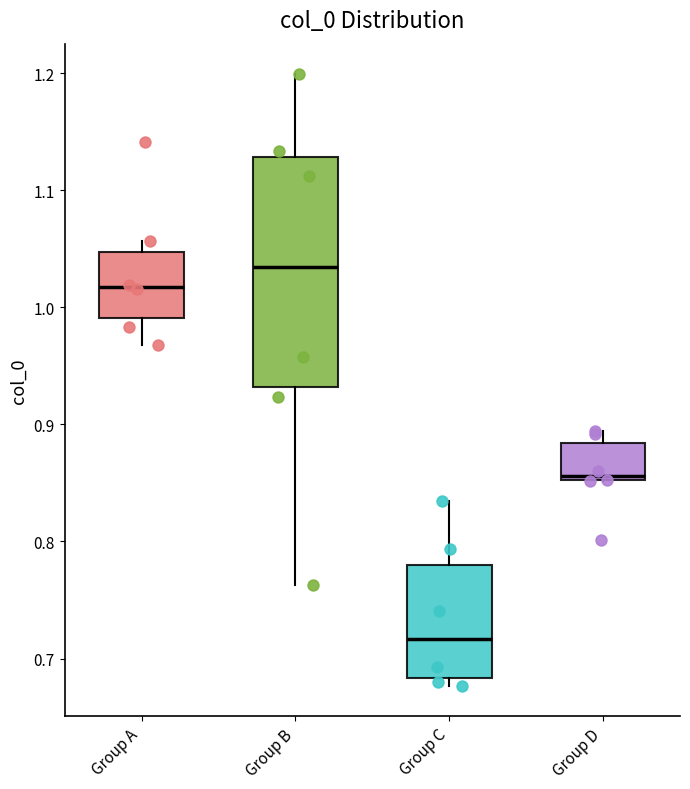

Reading left to right, transcribe this box plot: for each box, give where its median line is, the range the box spans, and where its two whiskers end, as read against the y-axis. The values are not printed on the chart, so give them approximately, as read against the axis.

Group A: median 1.02, box 0.99 to 1.05, whiskers 0.97 to 1.06
Group B: median 1.03, box 0.93 to 1.13, whiskers 0.76 to 1.20
Group C: median 0.72, box 0.68 to 0.78, whiskers 0.68 (just below the box's lower edge) to 0.83
Group D: median 0.86, box 0.85 to 0.88, whiskers 0.85 to 0.89